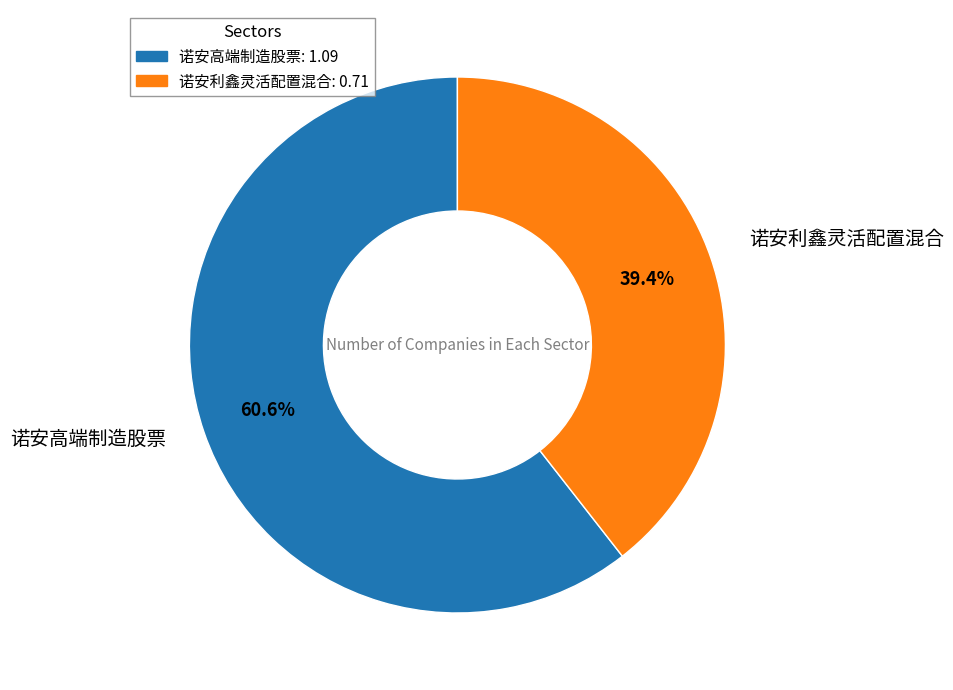

Which category accounts for the majority?

诺安高端制造股票